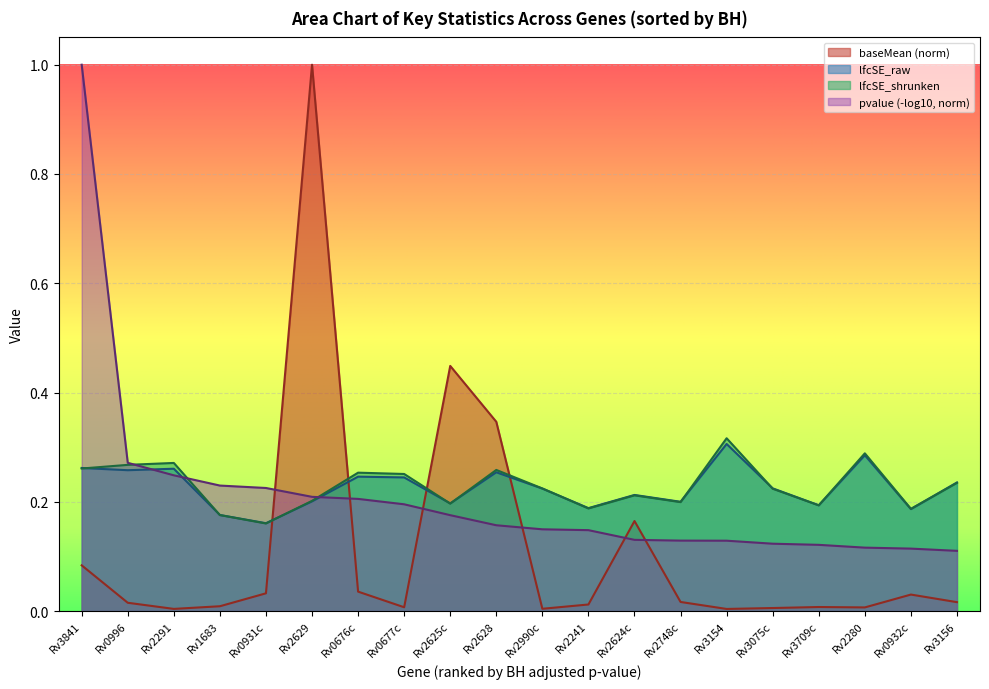

Which has a higher value, Rv0677c or Rv2748c?

Rv2748c